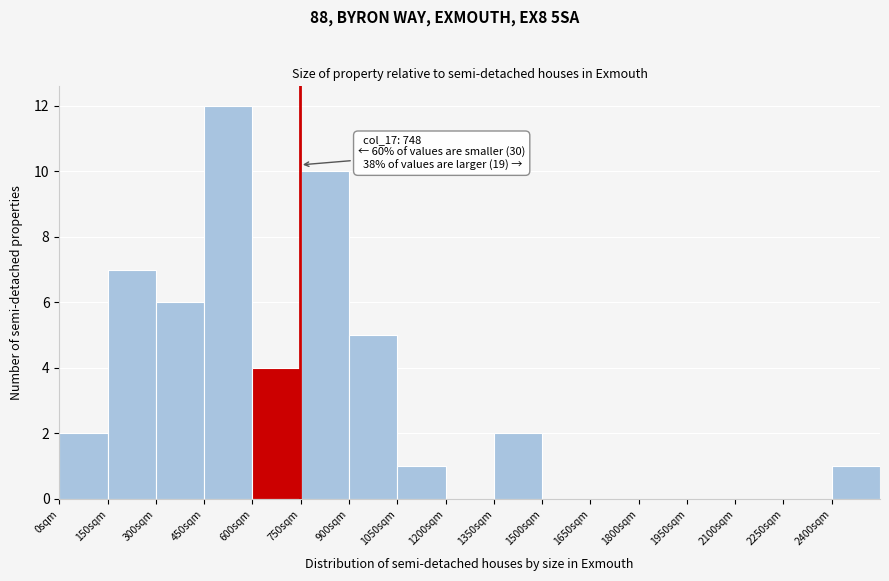

Which range on the x-axis has the tallest bar?

450 to 600